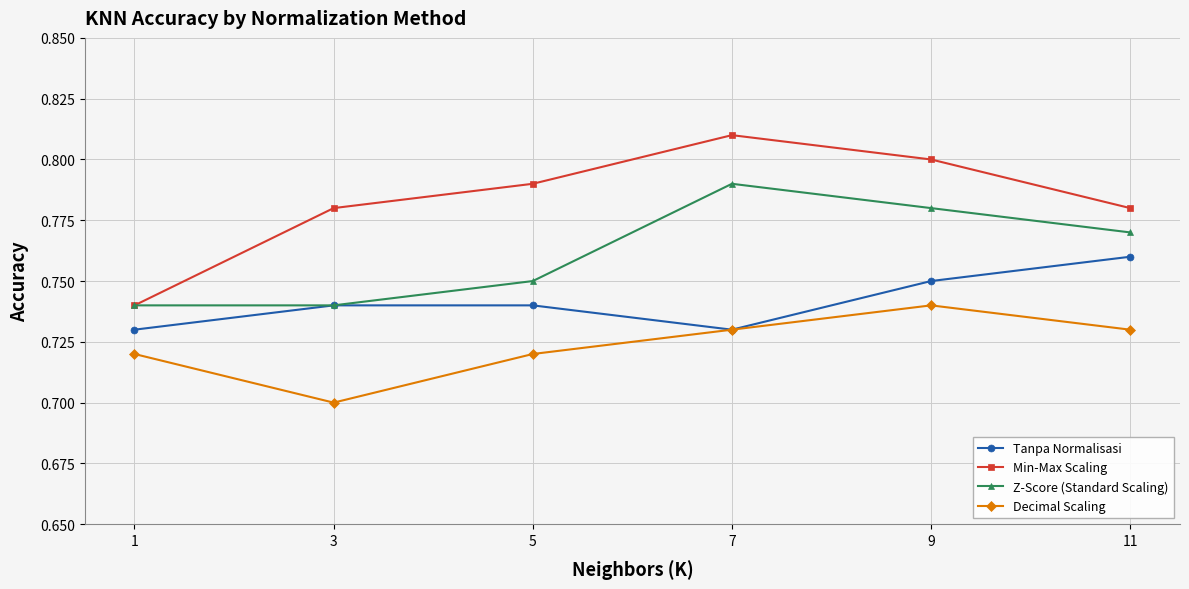

Count the Min-Max Scaling values in the range 0 to 1.

6